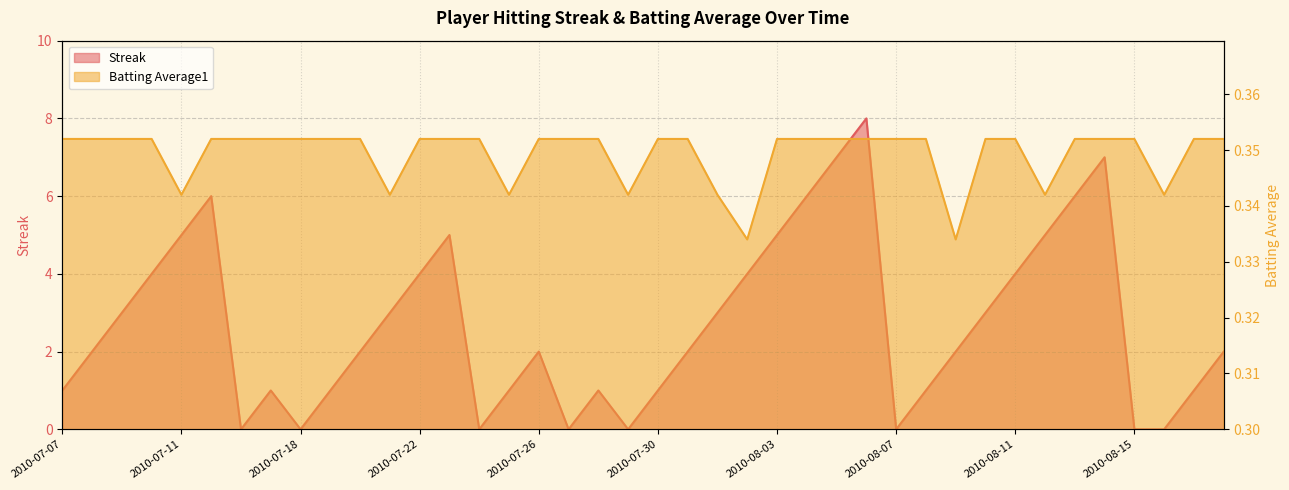

After their last crossing, which series has the higher values: Streak or Batting Average1?

Streak